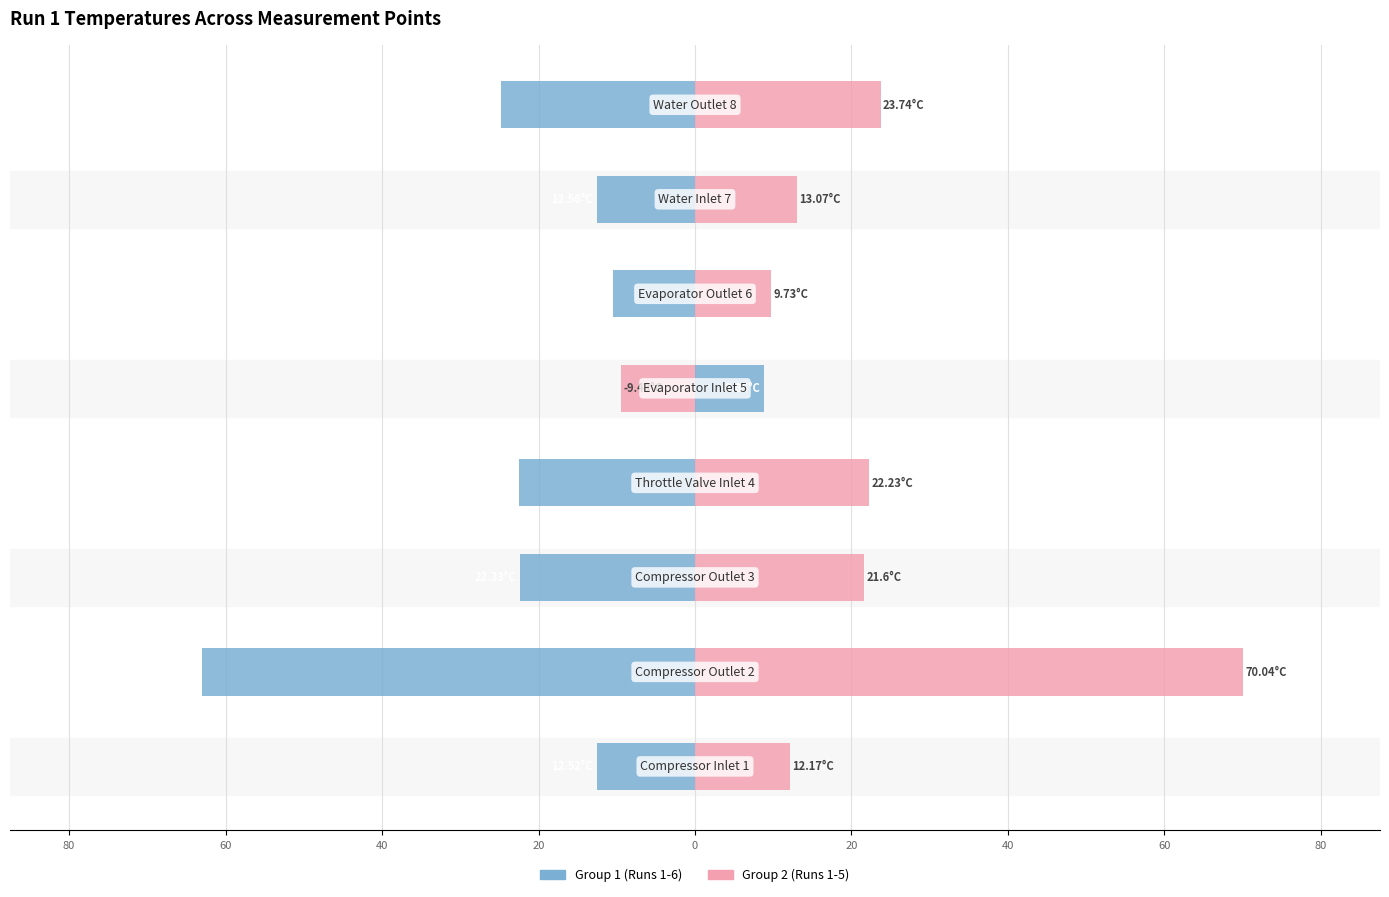

Which series has the largest range (max minus min)?

Group 2 (Runs 1-5)